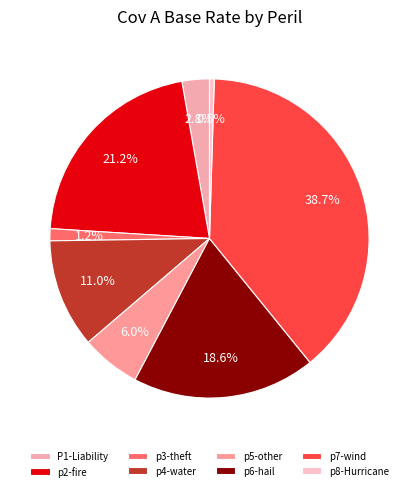

Rank the categories by value from highest to lowest.

p7-wind, p2-fire, p6-hail, p4-water, p5-other, P1-Liability, p3-theft, p8-Hurricane